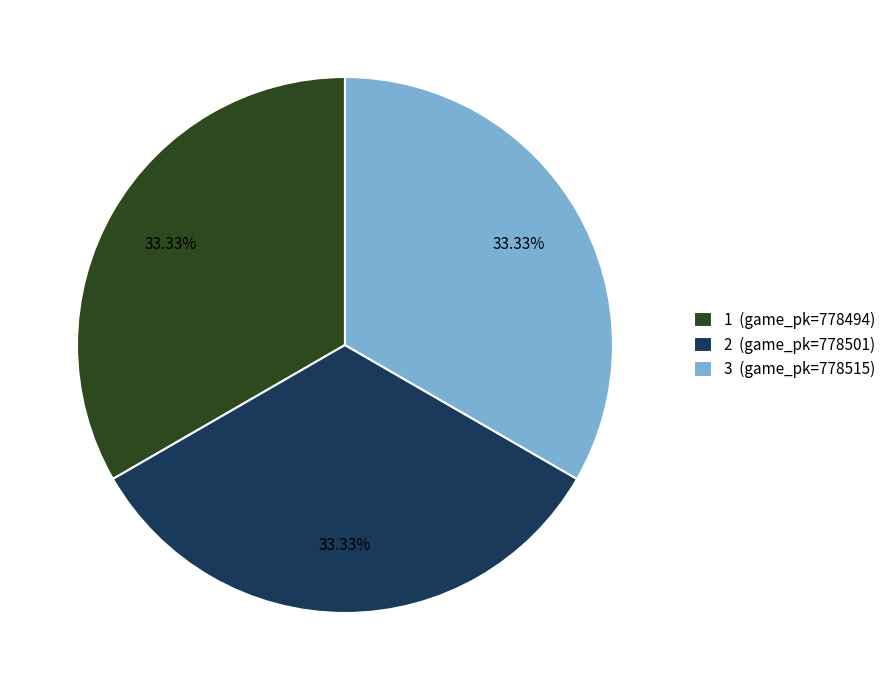

What is the ratio of the value at 3 (game_pk=778515) to the value at 2 (game_pk=778501)?

1.0